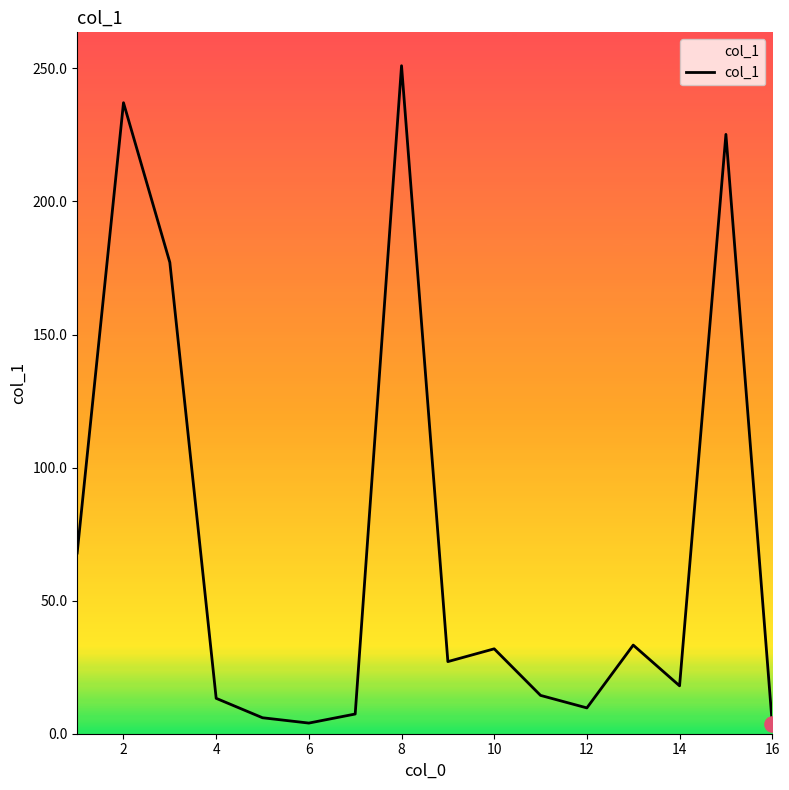

What is the maximum value shown in the chart?

251.0